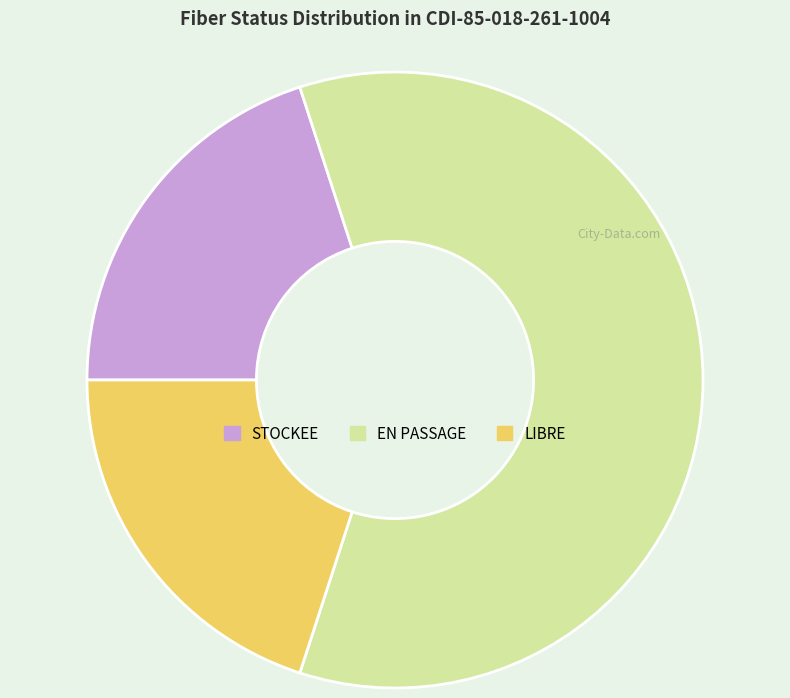

How many segments does this pie chart have?

3